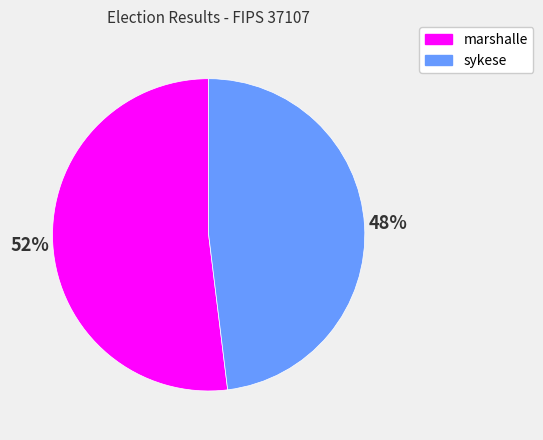

Does sykese represent more than half of the total?

No